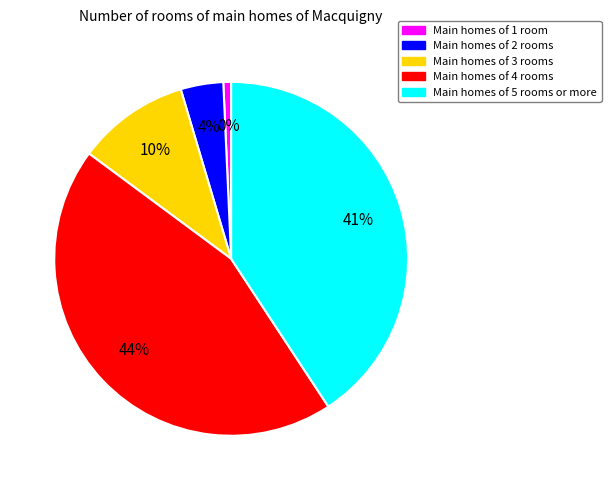

Is there any slice that represents more than half of the pie?

No